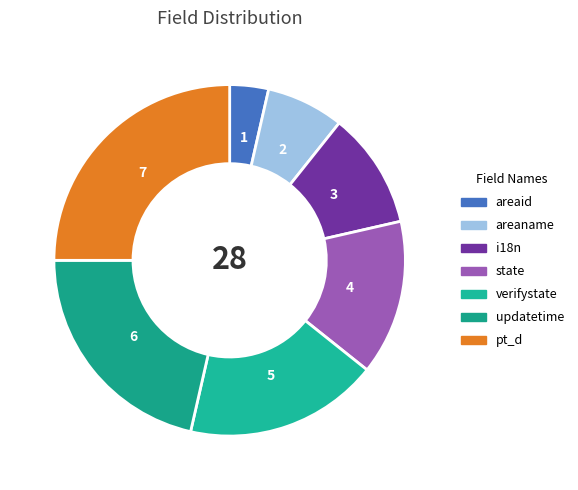

Is the sum of areaname and updatetime greater than half?

No